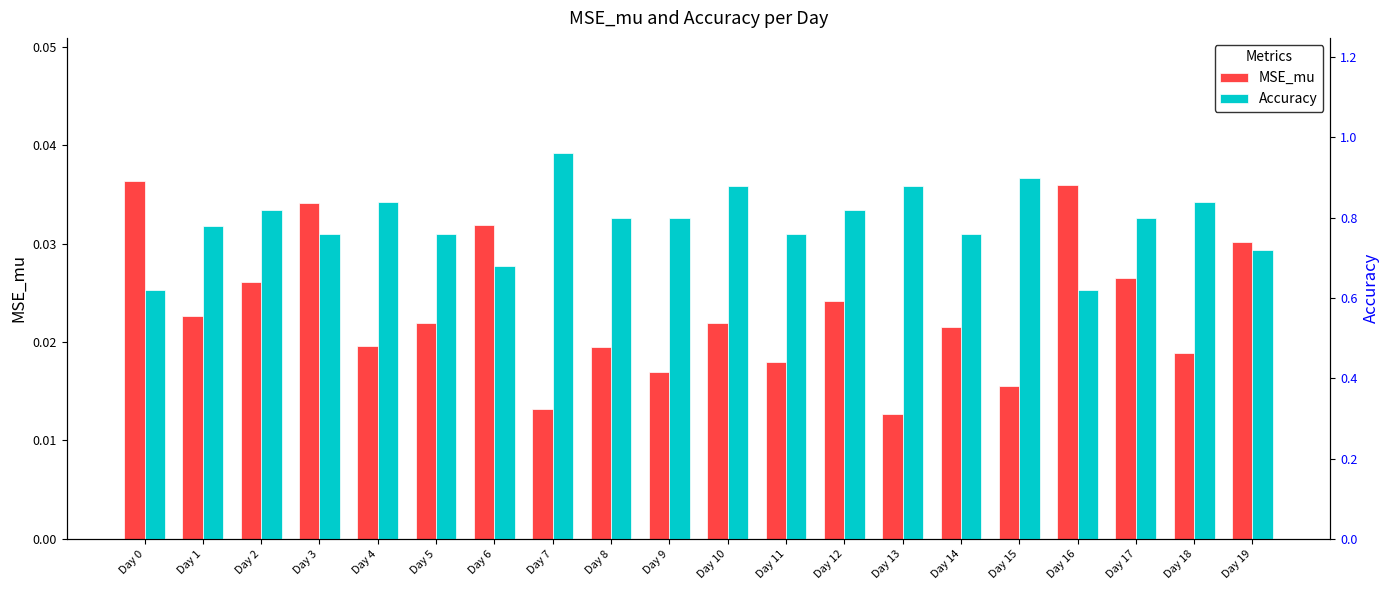

What is the average value of the Accuracy series?

0.8